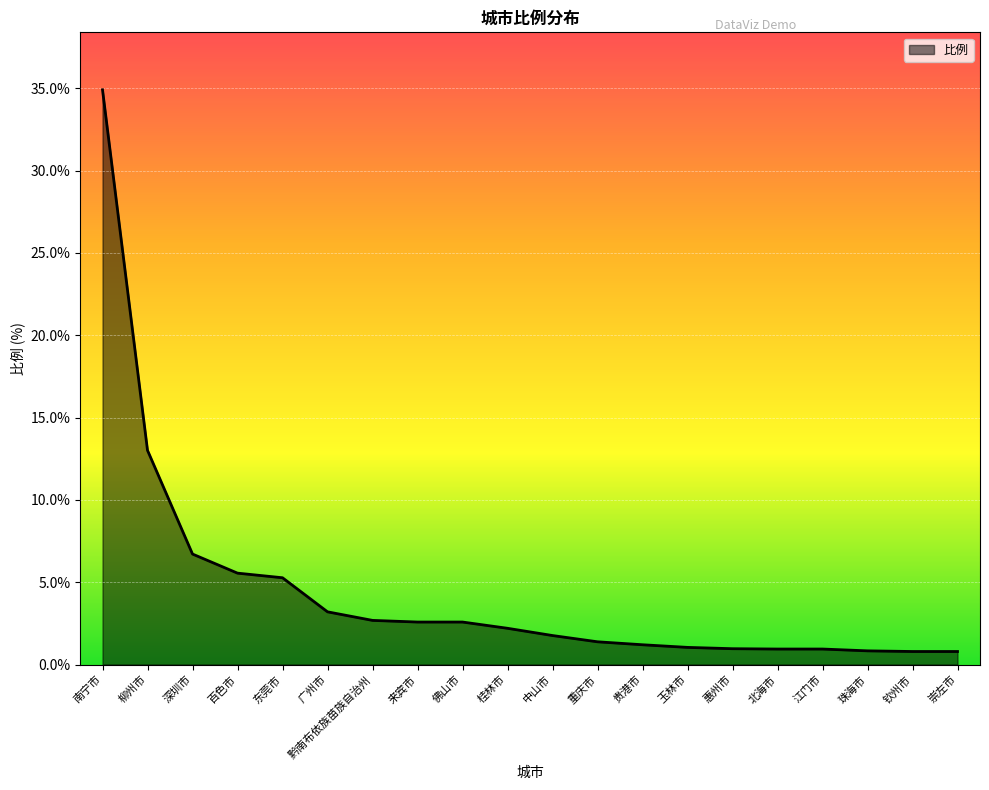

Which category has the highest value across all series?

南宁市